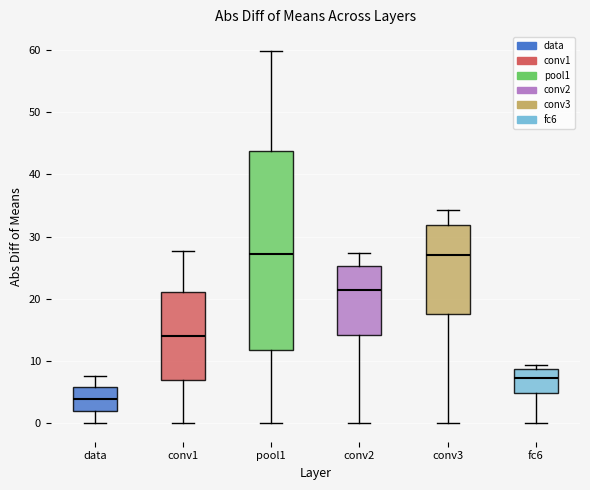

Reading left to right, read every box against the y-axis: the position of its median line, the range the box covers, and the ends of its whiskers. The values are not printed on the chart, so give them approximately, as read against the axis.

data: median 4, box 2 to 6, whiskers 0 to 8
conv1: median 14, box 7 to 21, whiskers 0 to 28
pool1: median 27, box 12 to 44, whiskers 0 to 60
conv2: median 21, box 14 to 25, whiskers 0 to 27
conv3: median 27, box 18 to 32, whiskers 0 to 34
fc6: median 7, box 5 to 9, whiskers 0 to 9 (just above the box's upper edge)